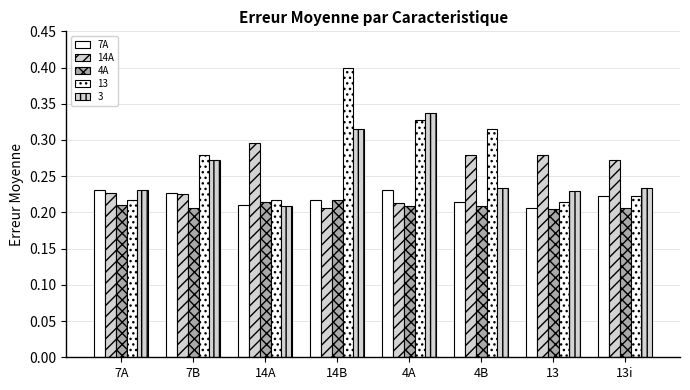

Is it true that 4A equals 0.1 at 4A?

False